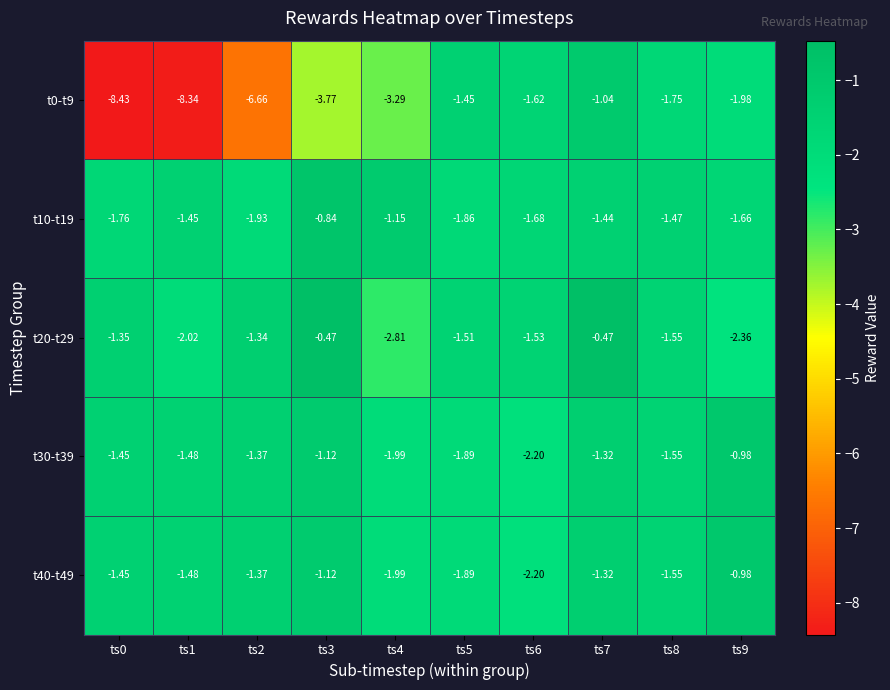

Is the value of t40-t49 at ts0 greater than the value of t0-t9 at ts8?

Yes